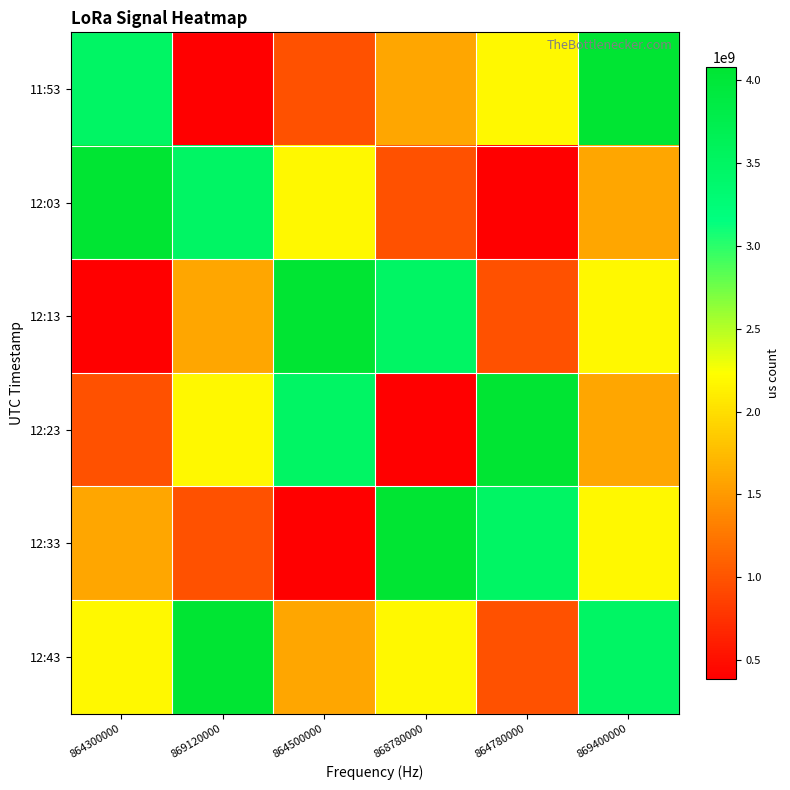

Which category has the highest value across all series?

869400000